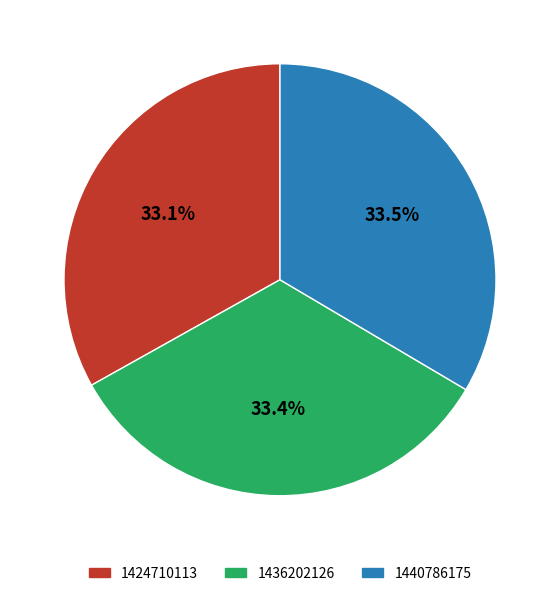

How many segments does this pie chart have?

3